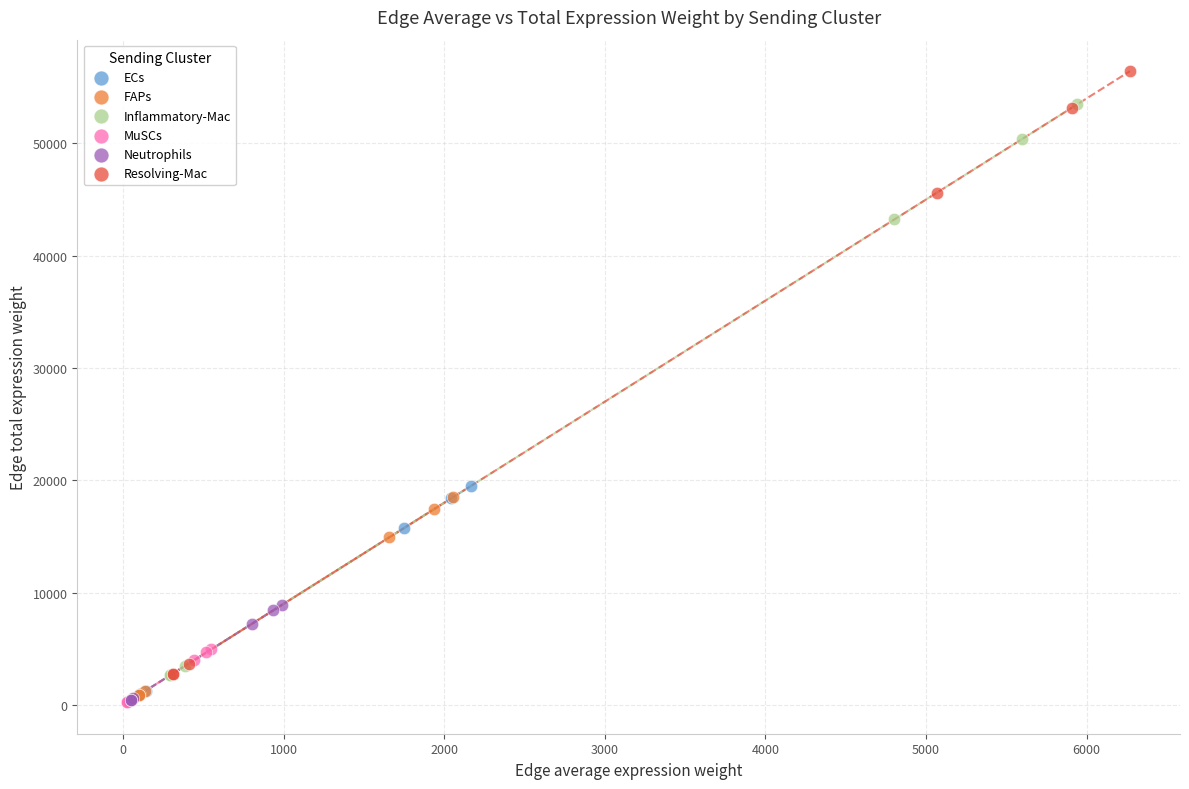

Which series has the widest spread of Y values?

Resolving-Mac